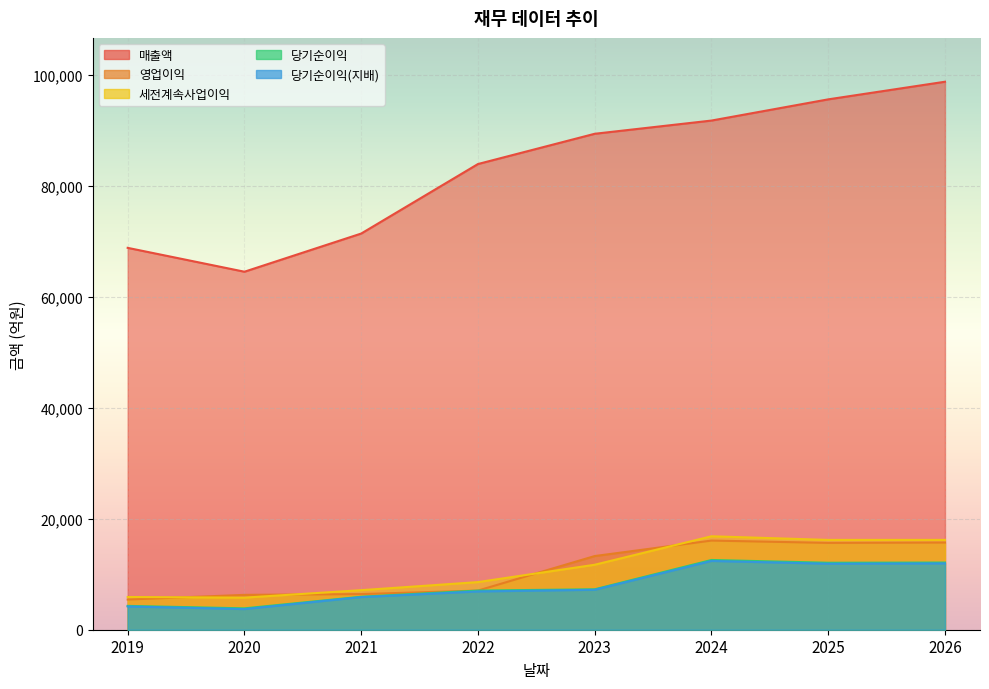

Does the chart display data point markers on the line(s)?

No